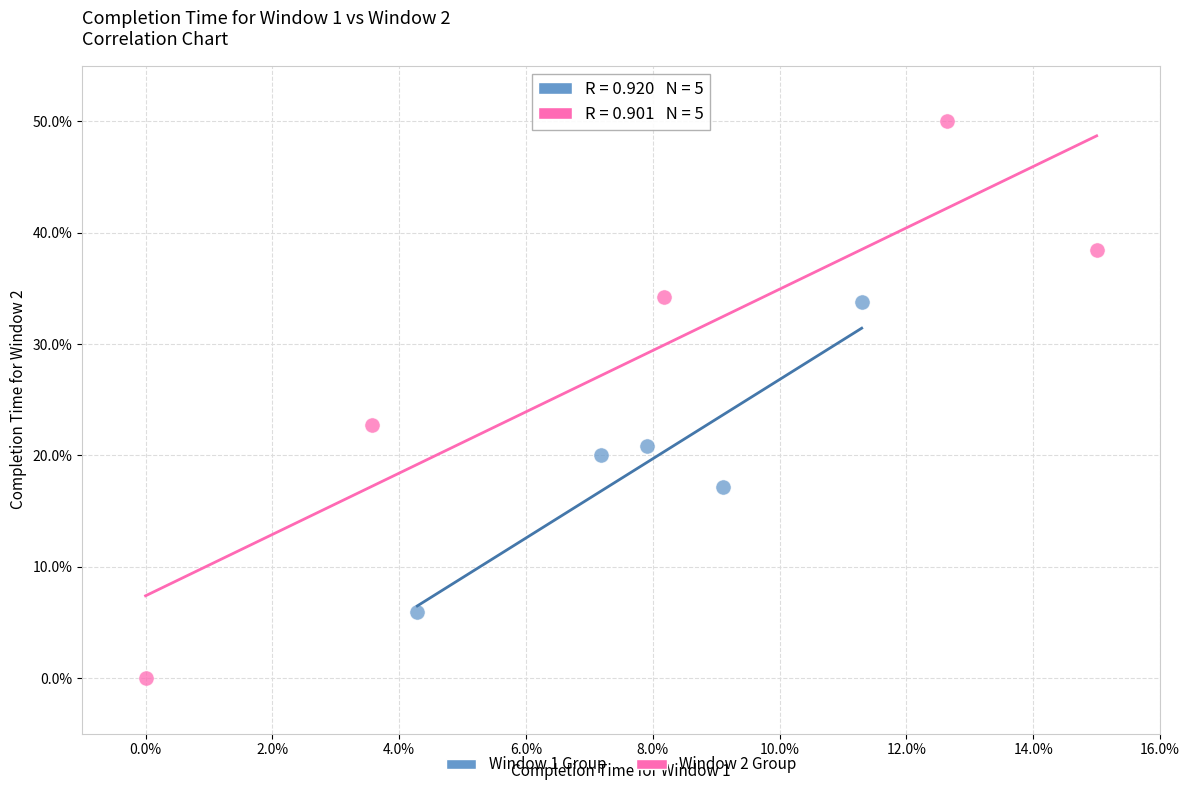

Which series contains the highest Y value?

Window 2 Group